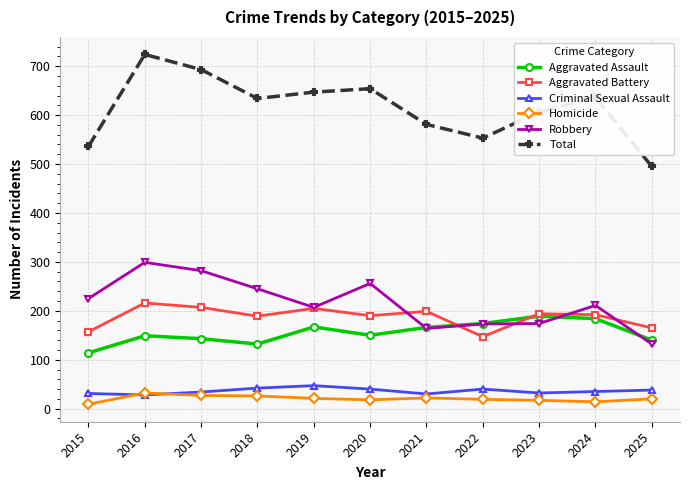

True or false: Homicide and Aggravated Assault cross at least once.

False